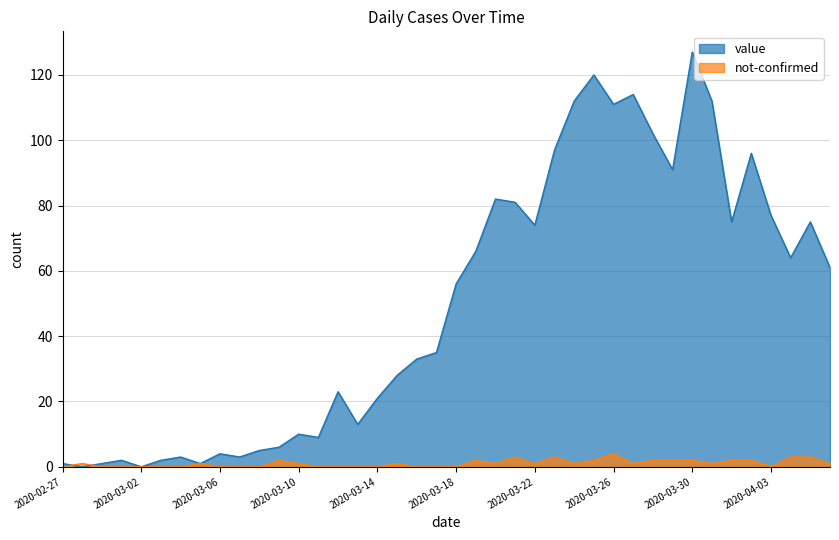

The not-confirmed series shows -2 at 2020-04-03. True or false?

False